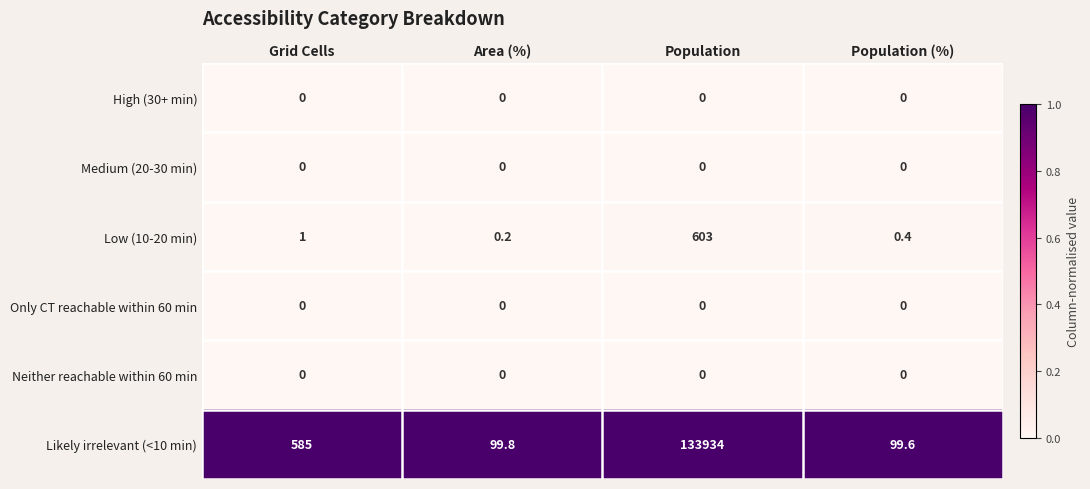

What is the highest value of the Likely irrelevant (<10 min) series?

133934.0